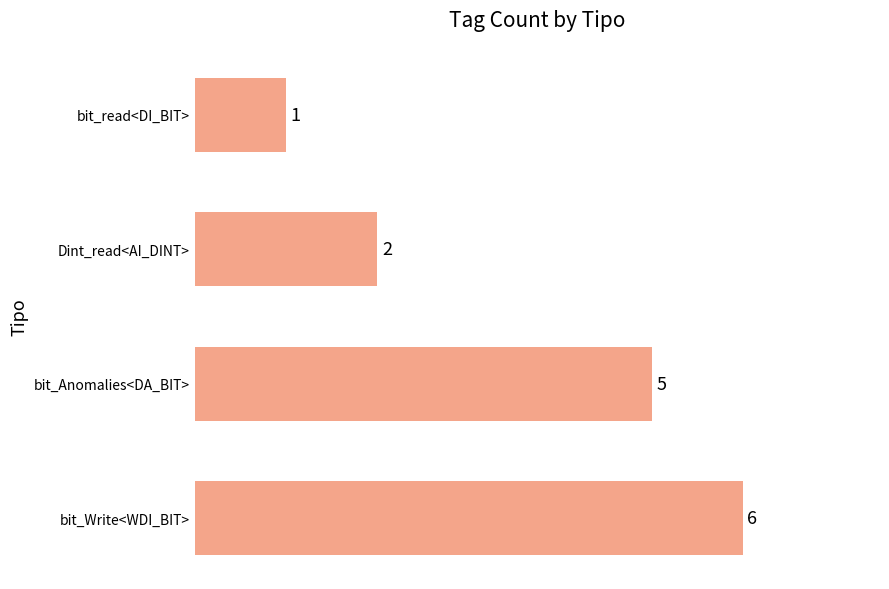

What is the minimum value shown in the chart?

1